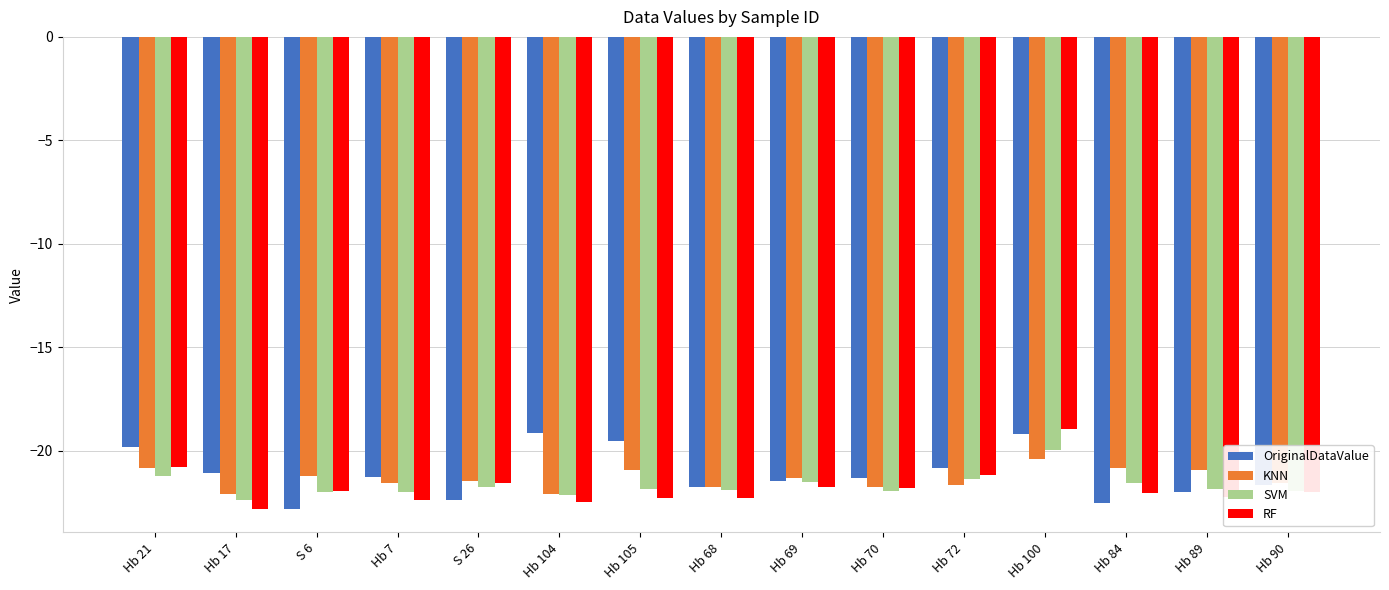

What position from the right is Hb 21?

15